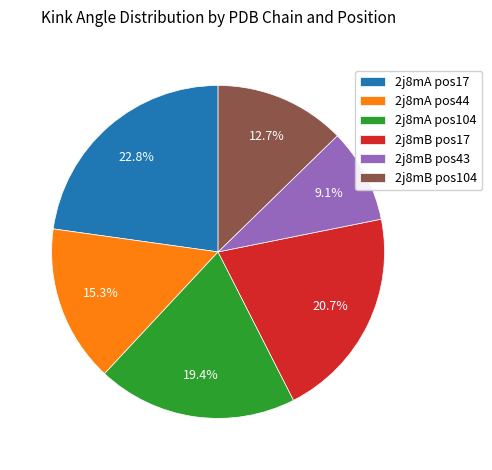

Is there a majority slice in this chart?

No